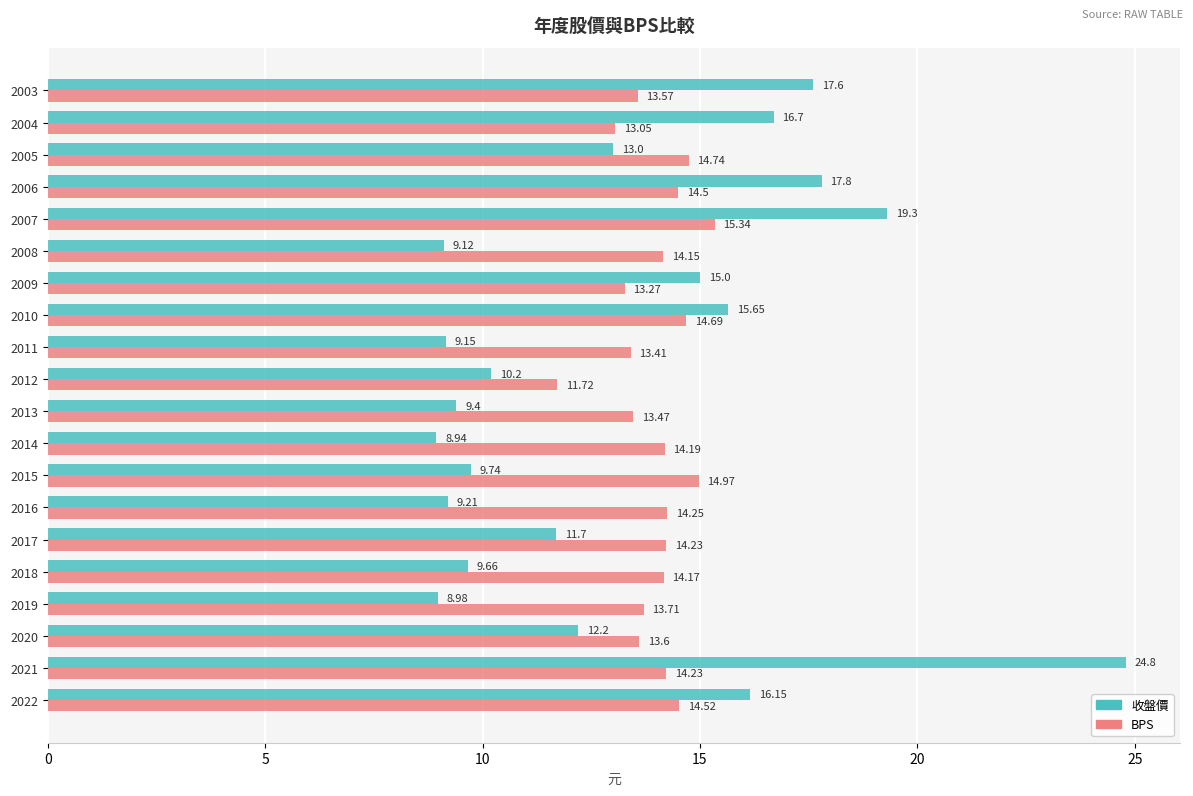

Which series changed the most between 2016 and 2014?

收盤價